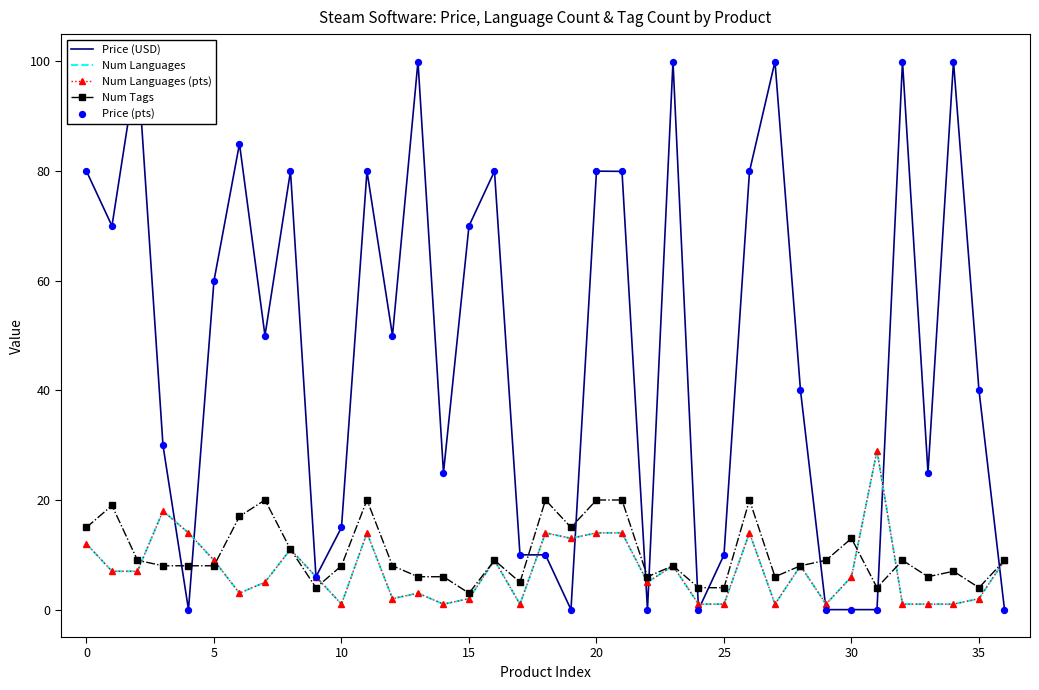

Is the value of Num Languages (pts) at 30 greater than the value of Price (USD) at 14?

No